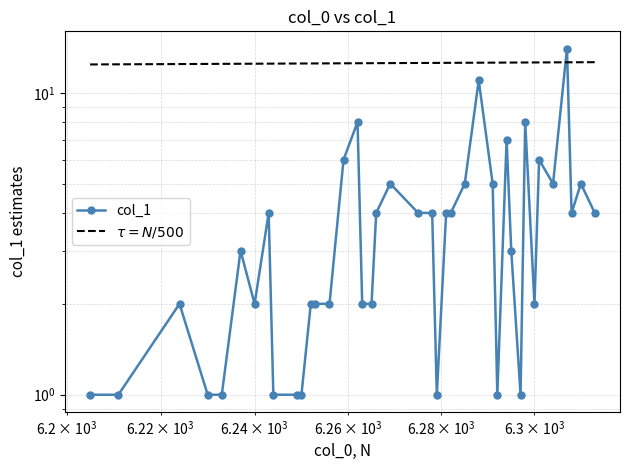

What is the value of the $\tau = N/500$ point at the 35th from the left?

12.6